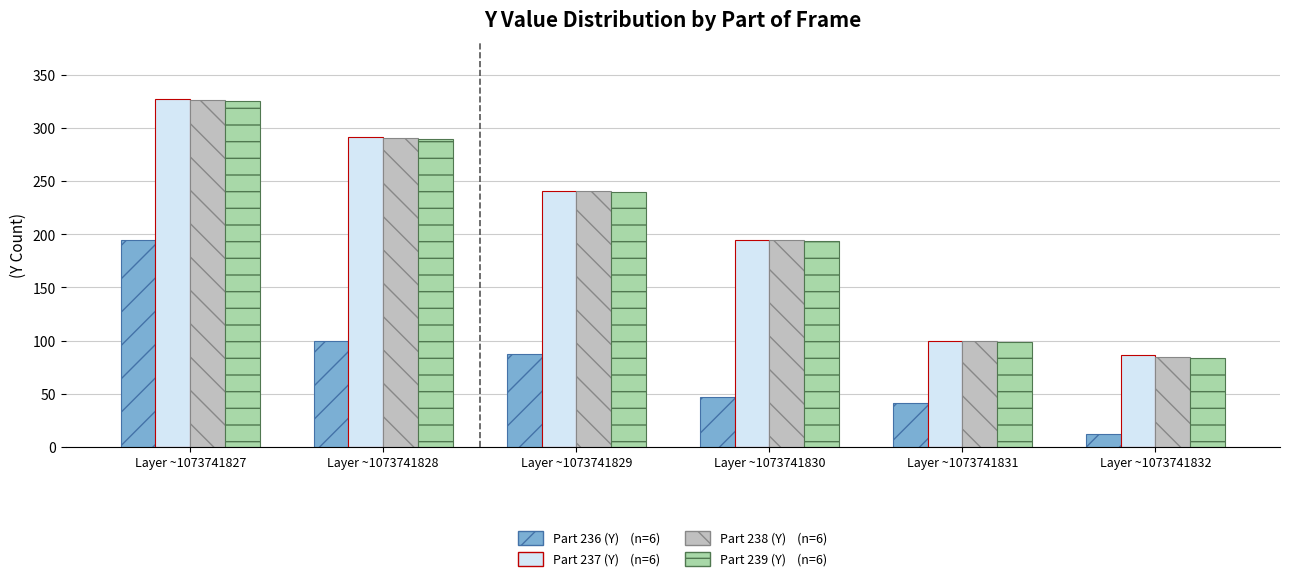

What is the minimum value shown in the chart?

12